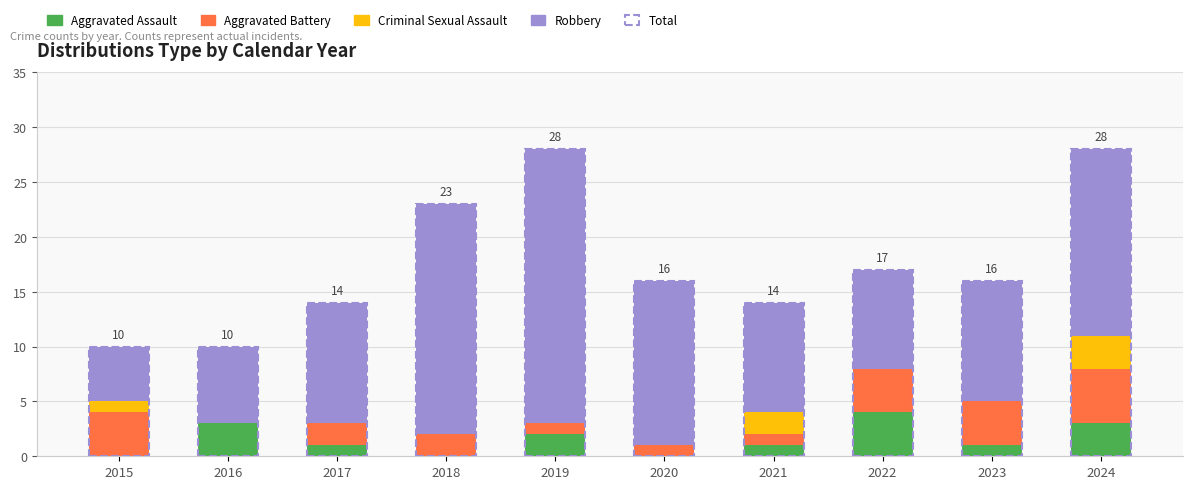

At how many categories does at least one series exceed 2?

10